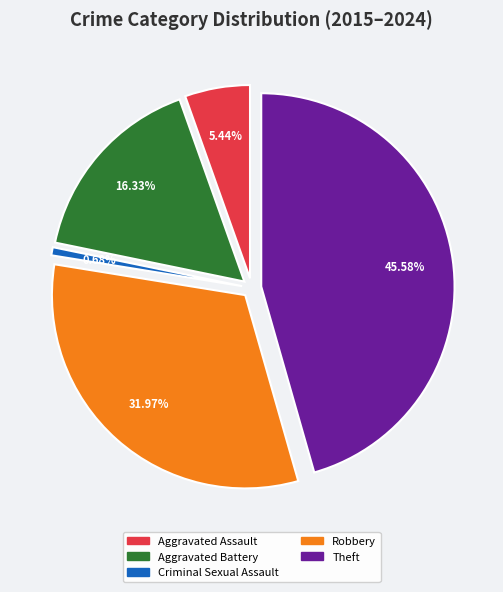

How many slices are in this pie chart?

5